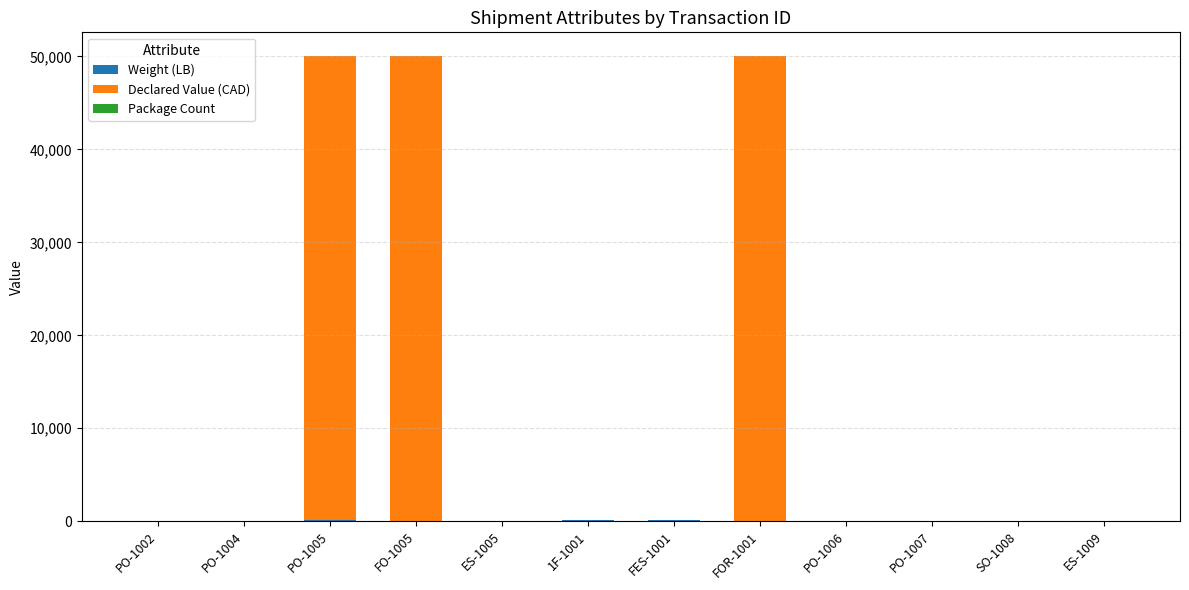

Are the bars grouped side by side (vs. stacked)?

No